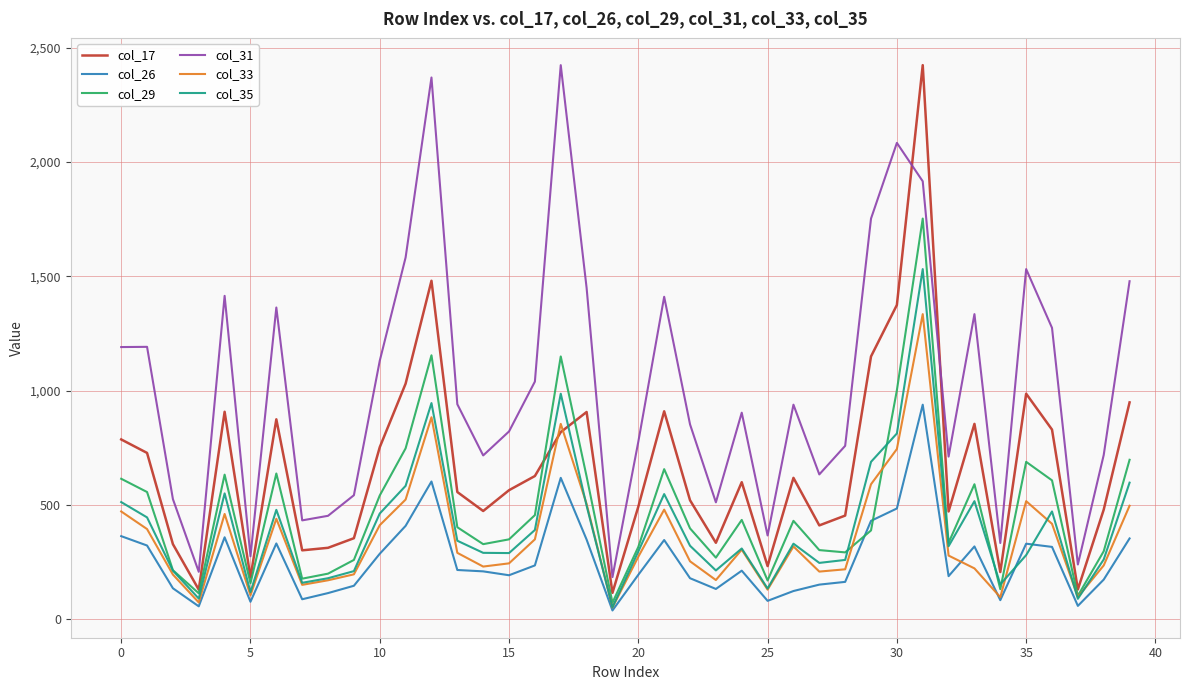

Which series has the largest total across all categories?

col_31